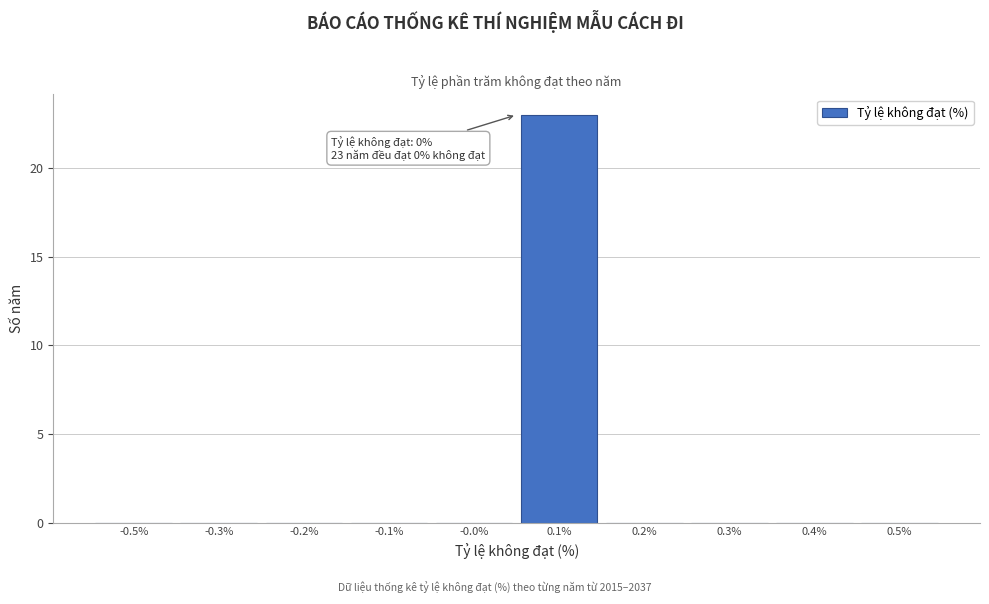

Reading left to right, list all the values displayed in this chart.

-0.5%=0	-0.3%=0	-0.2%=0	-0.1%=0	-0.0%=0	0.1%=23	0.2%=0	0.3%=0	0.4%=0	0.5%=0